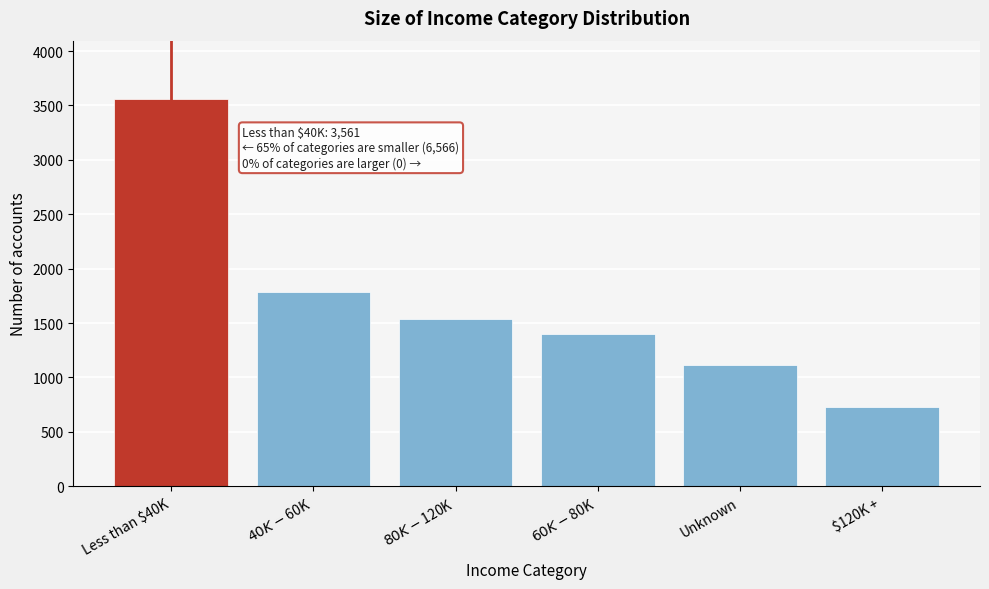

Reading right to left, transcribe all the data shown in this chart.

727	1112	1402	1535	1790	3561